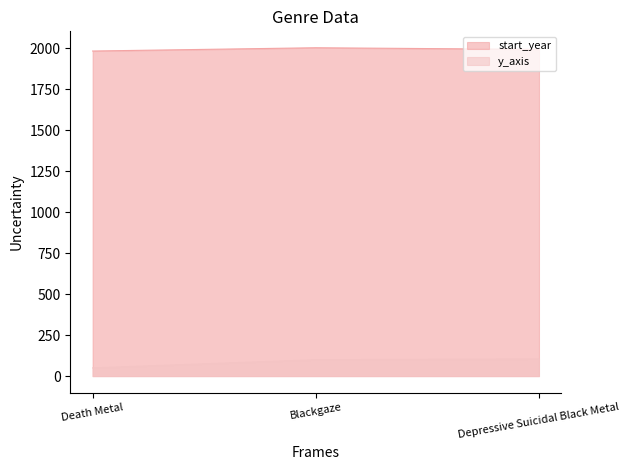

How many categories are shown in the chart?

3